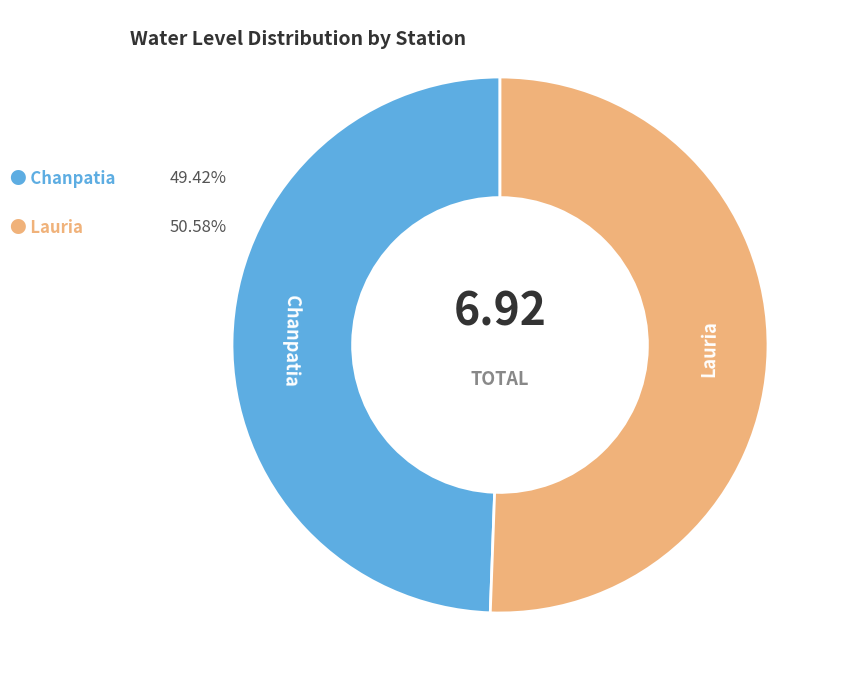

Does any single category account for the majority?

Yes